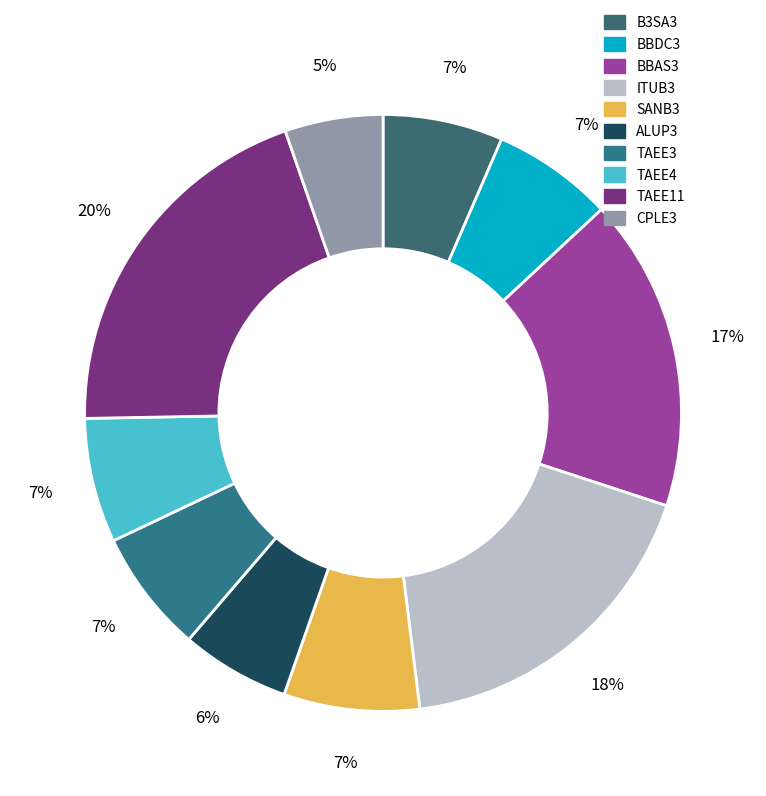

What is the total percentage of ITUB3 and SANB3?

25.3%